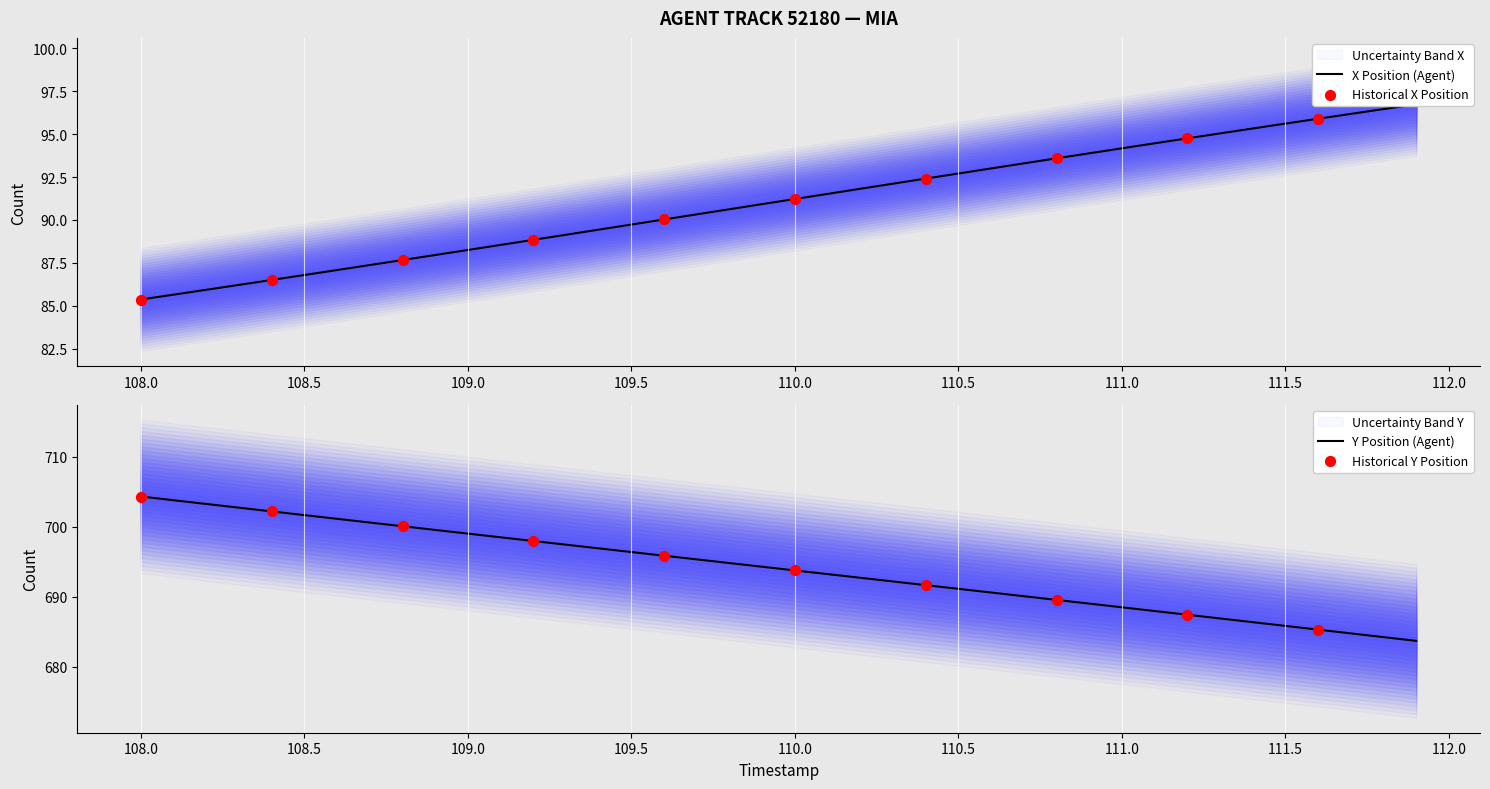

The Y Position (Agent) series shows 343.0 at 109.0. True or false?

False